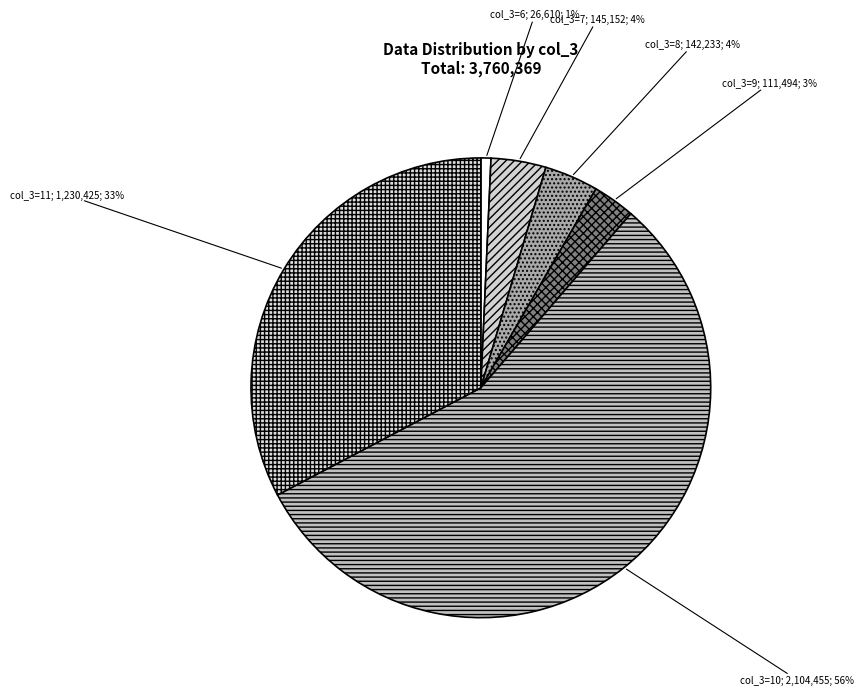

How many segments does this pie chart have?

6